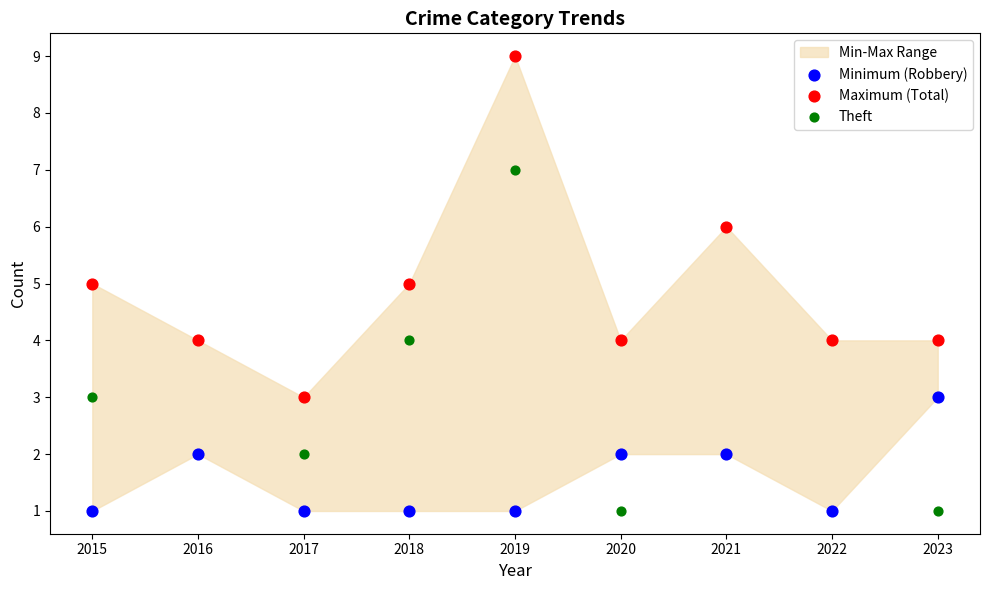

Which series contains the highest Y value?

Maximum (Total)